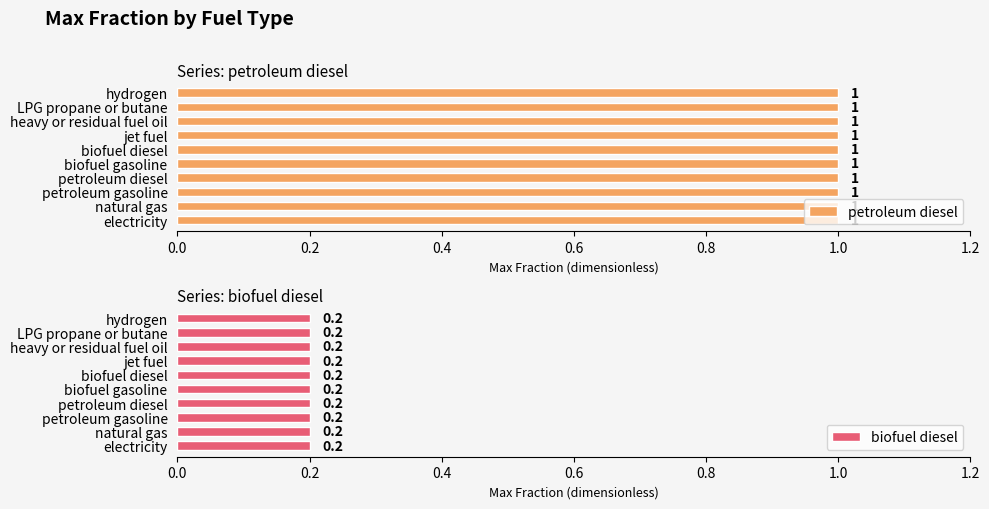

Is the value of petroleum diesel at petroleum gasoline greater than the value of biofuel diesel at natural gas?

Yes